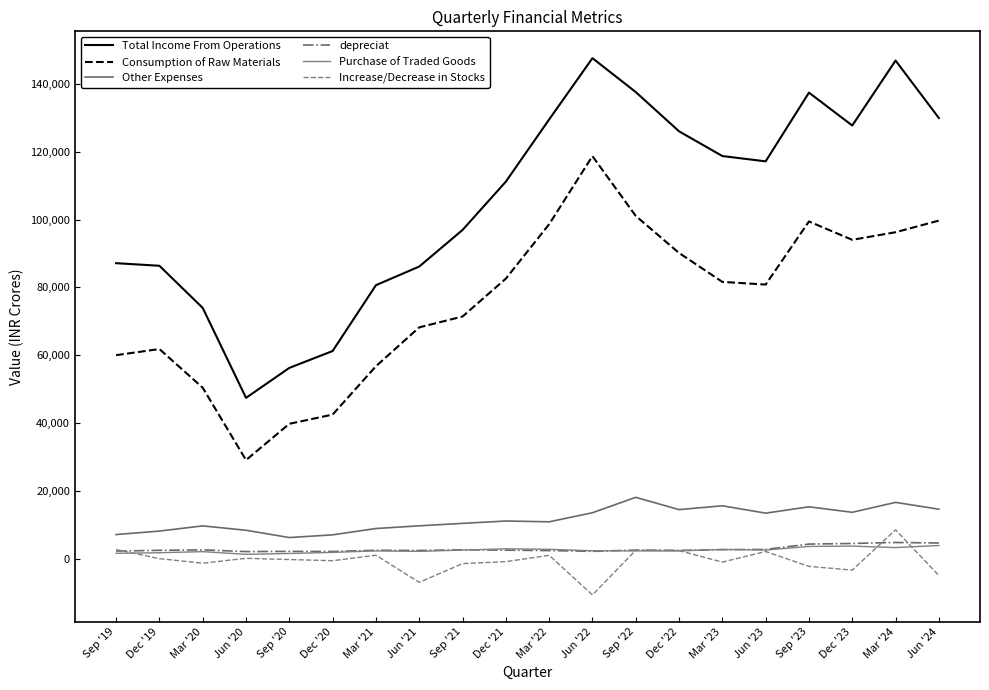

How many interior local peaks does the depreciat series have?

6